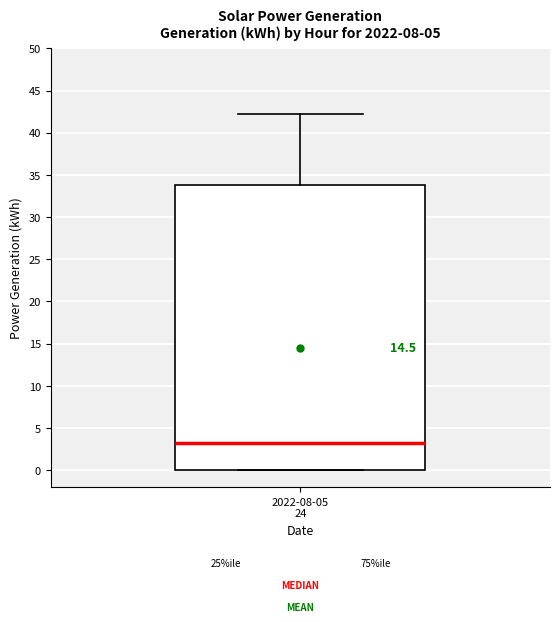

Where does the upper whisker of the box for 2022-08-05 24 end on the y-axis? The values are not printed on the chart, so give them approximately, as read against the axis.

42